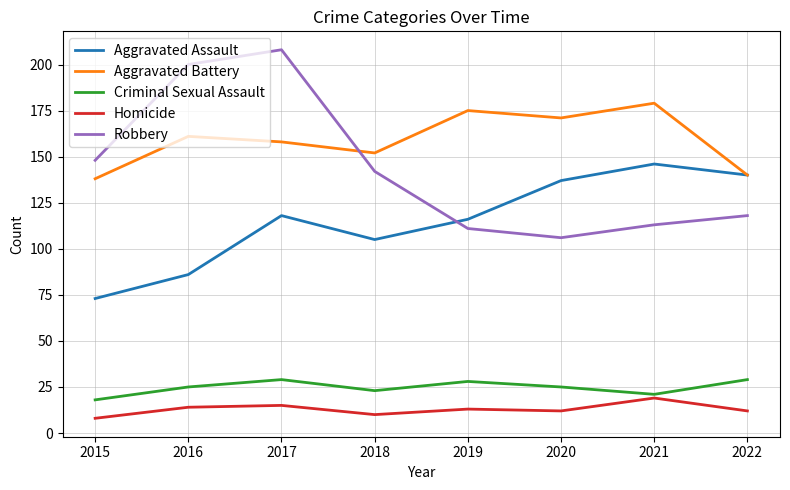

What is the minimum value for Aggravated Assault?

73